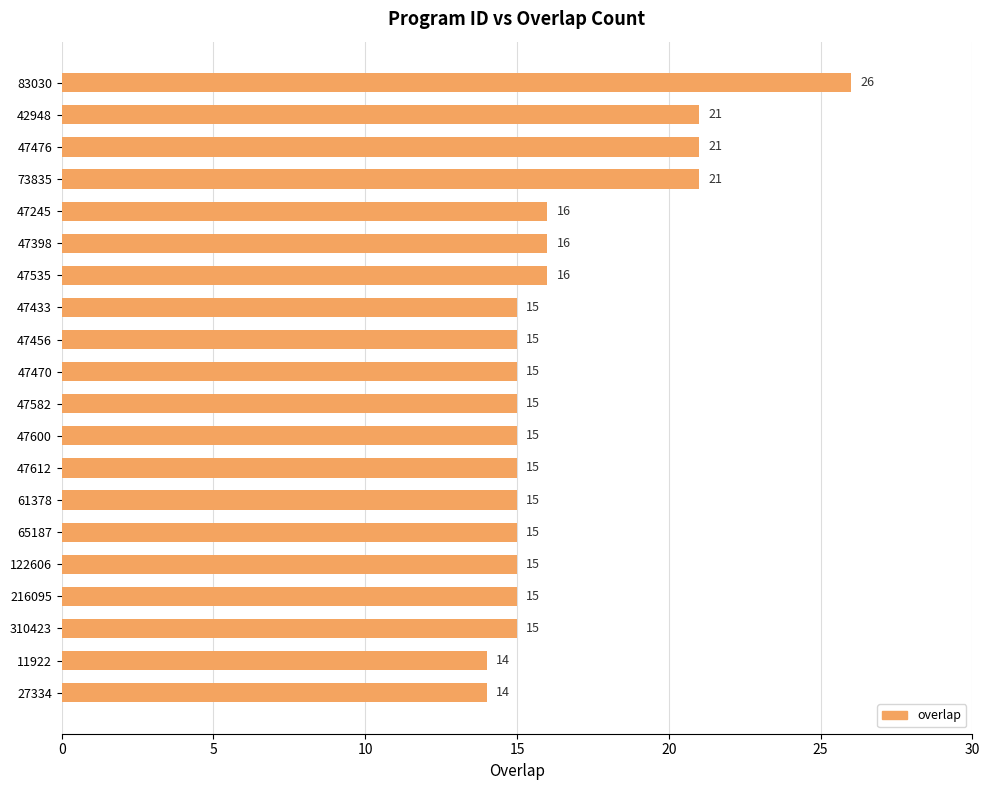

What is the sum of all values?

330